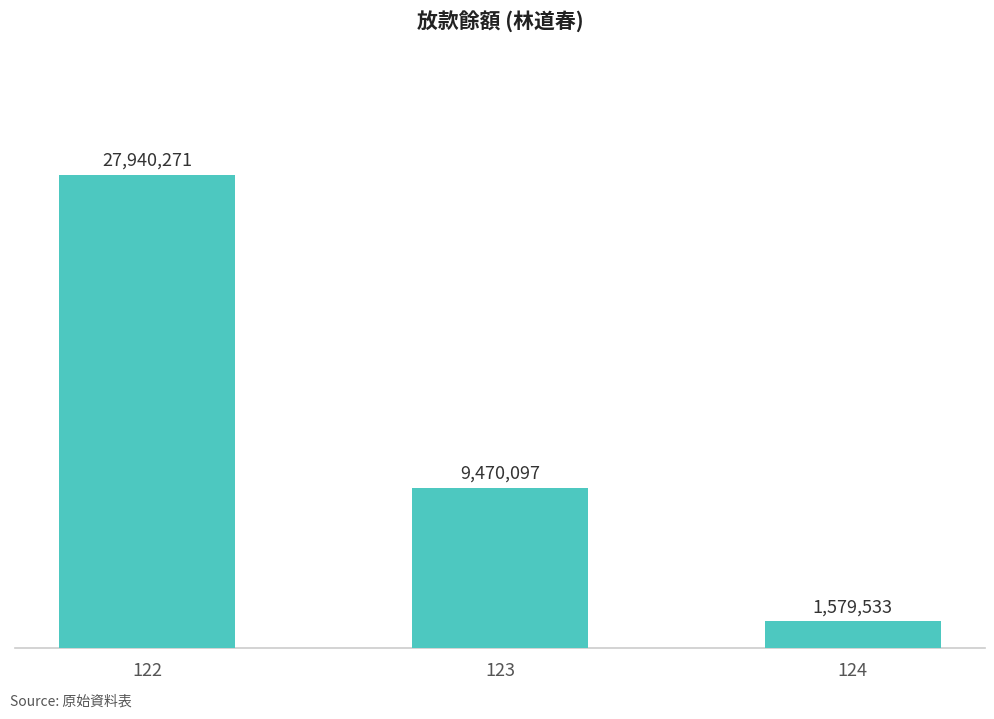

List the labels in order of value, largest first.

122, 123, 124